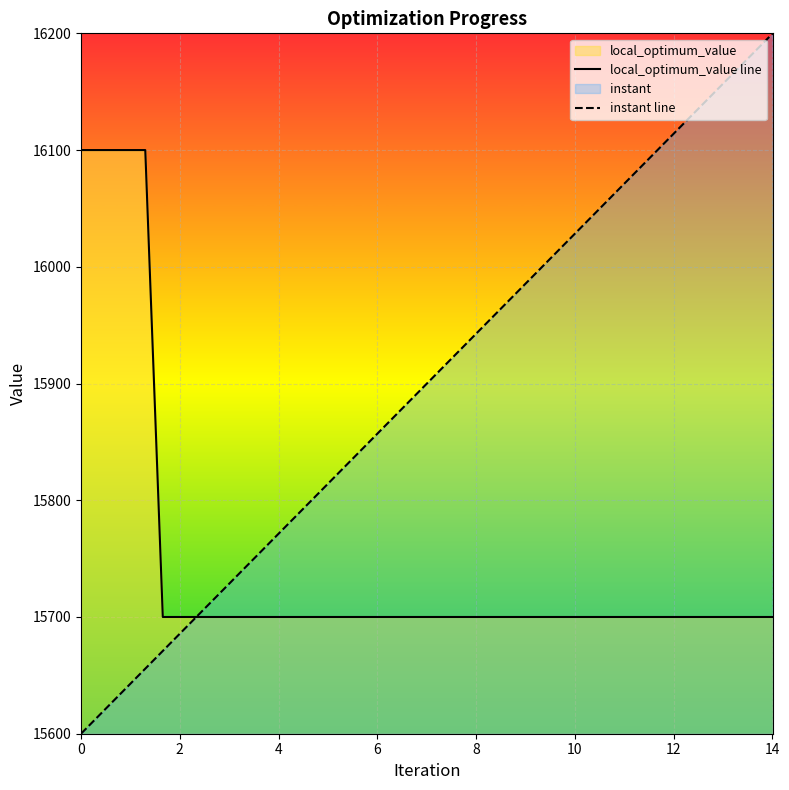

Which series has the largest range (max minus min)?

instant line